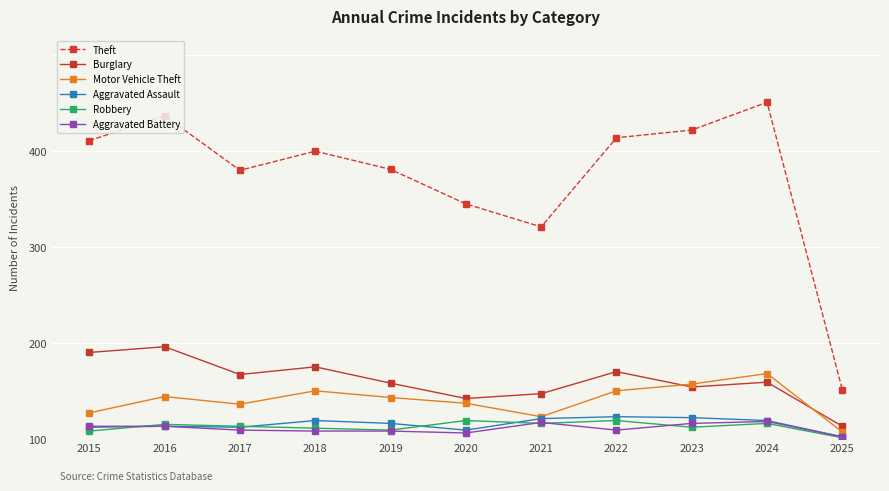

How many interior local valleys does the Aggravated Assault series have?

2